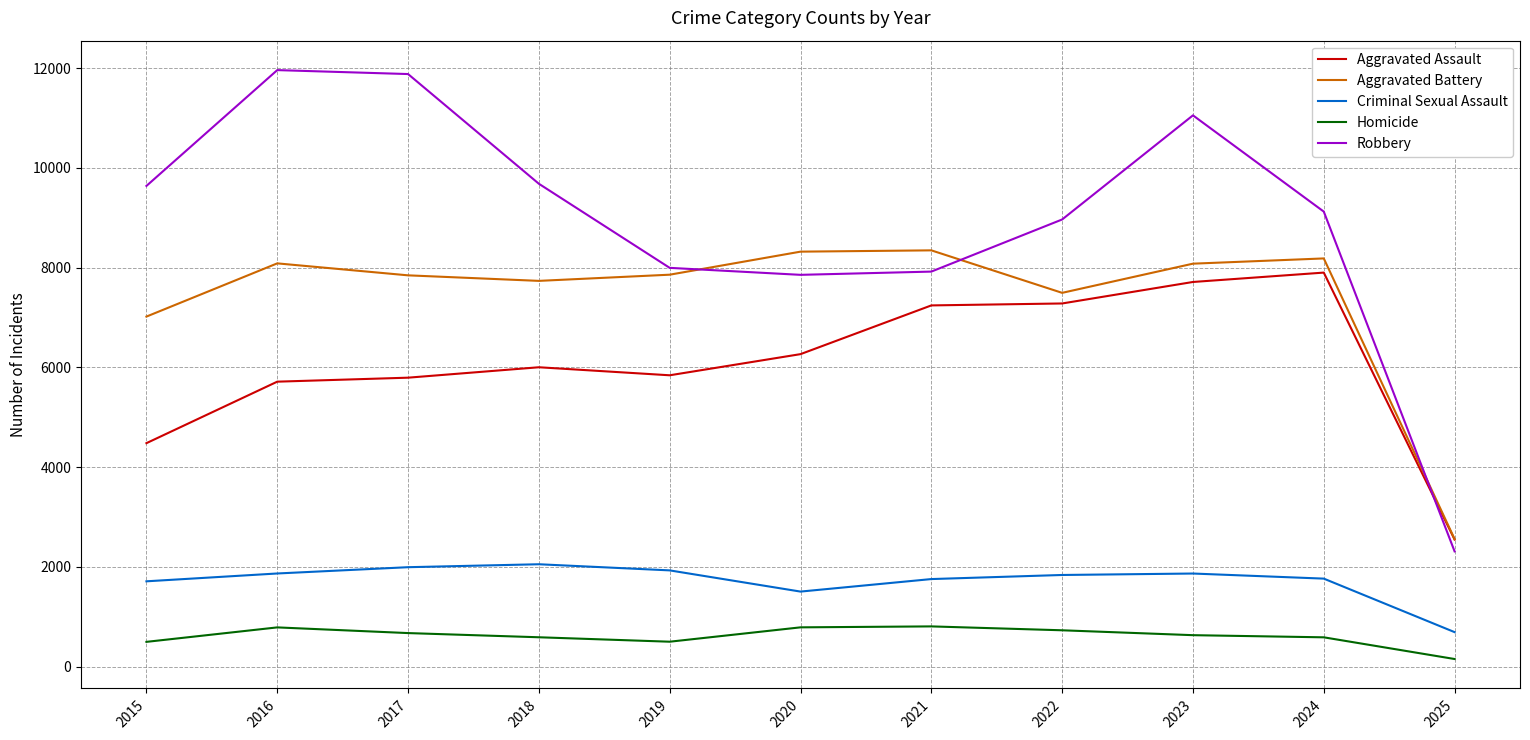

The Robbery series shows 12815 at 2021. True or false?

False